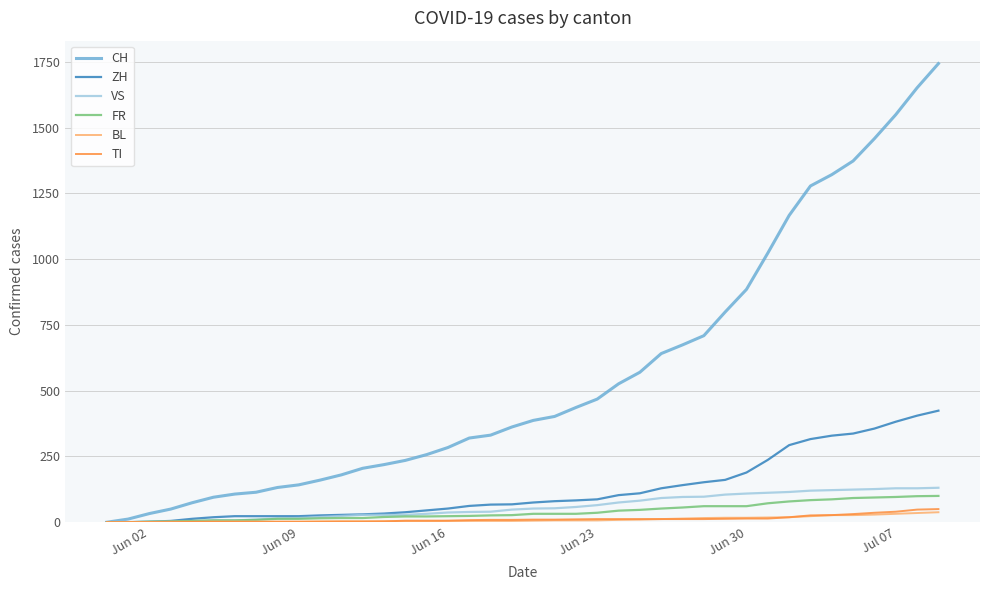

Which series has the widest spread of values?

CH